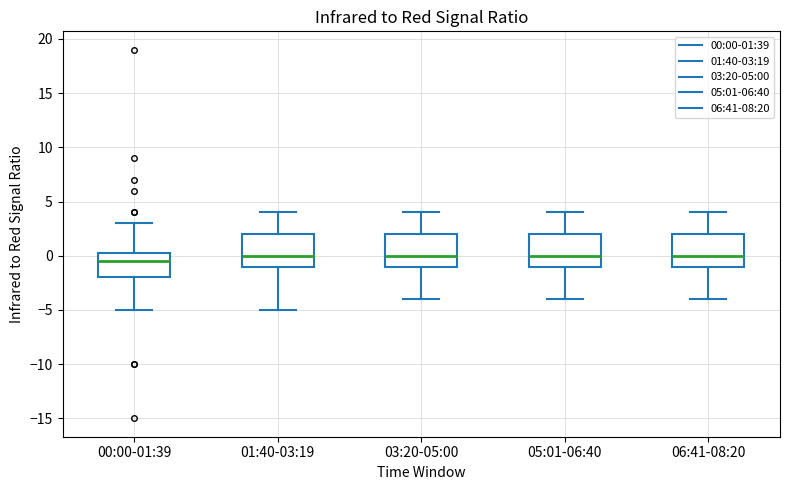

Reading left to right, transcribe this box plot: for each box, give where its median line is, the range the box spans, and where its two whiskers end, as read against the y-axis. The values are not printed on the chart, so give them approximately, as read against the axis.

00:00-01:39: median -0.5, box -2.0 to 0.5, whiskers -5.0 to 3.0
01:40-03:19: median 0.0, box -1.0 to 2.0, whiskers -5.0 to 4.0
03:20-05:00: median 0.0, box -1.0 to 2.0, whiskers -4.0 to 4.0
05:01-06:40: median 0.0, box -1.0 to 2.0, whiskers -4.0 to 4.0
06:41-08:20: median 0.0, box -1.0 to 2.0, whiskers -4.0 to 4.0